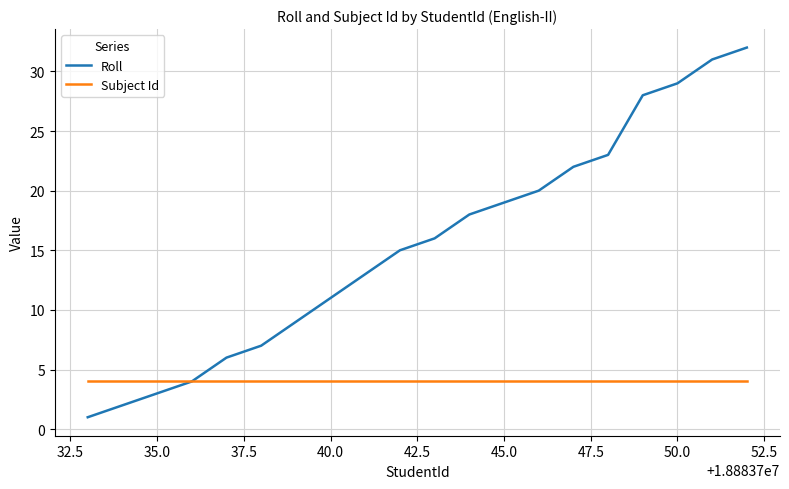

What is the sum of all Subject Id values?

80